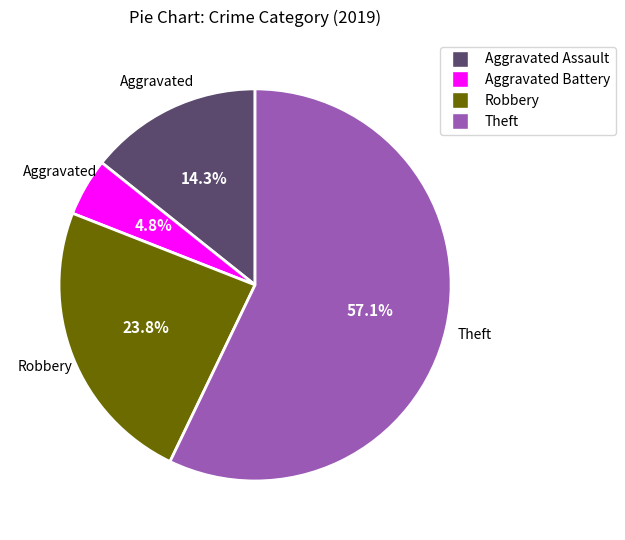

Which category has the biggest portion of the pie?

Theft